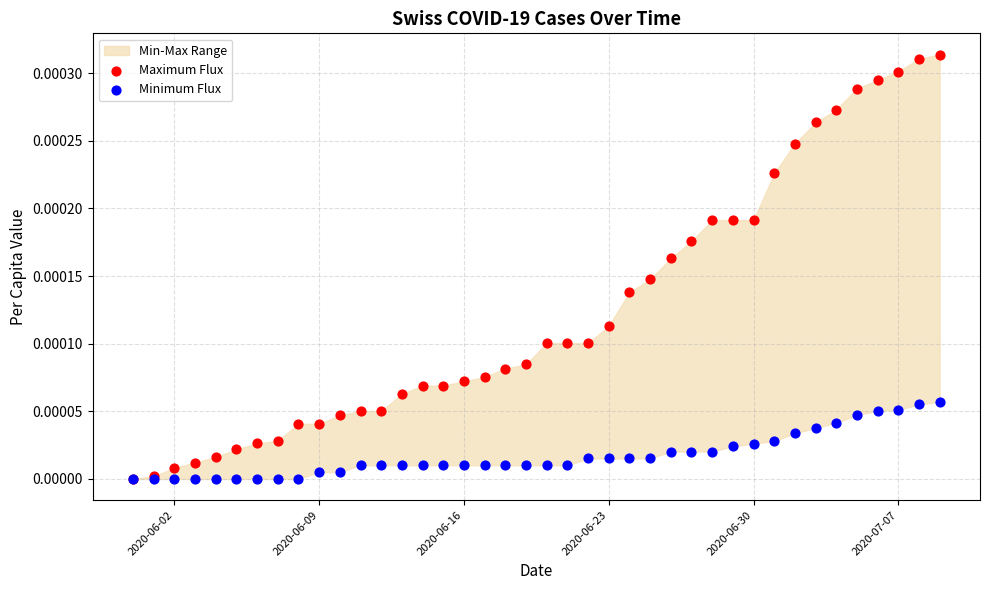

Which series contains the highest Y value?

Maximum Flux